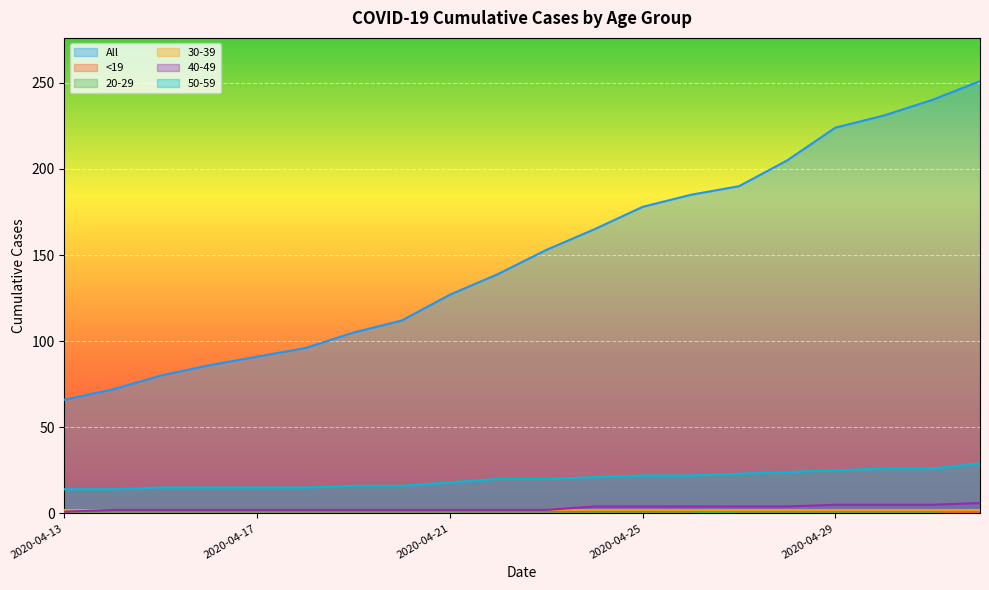

What is the highest value of the All series?

251